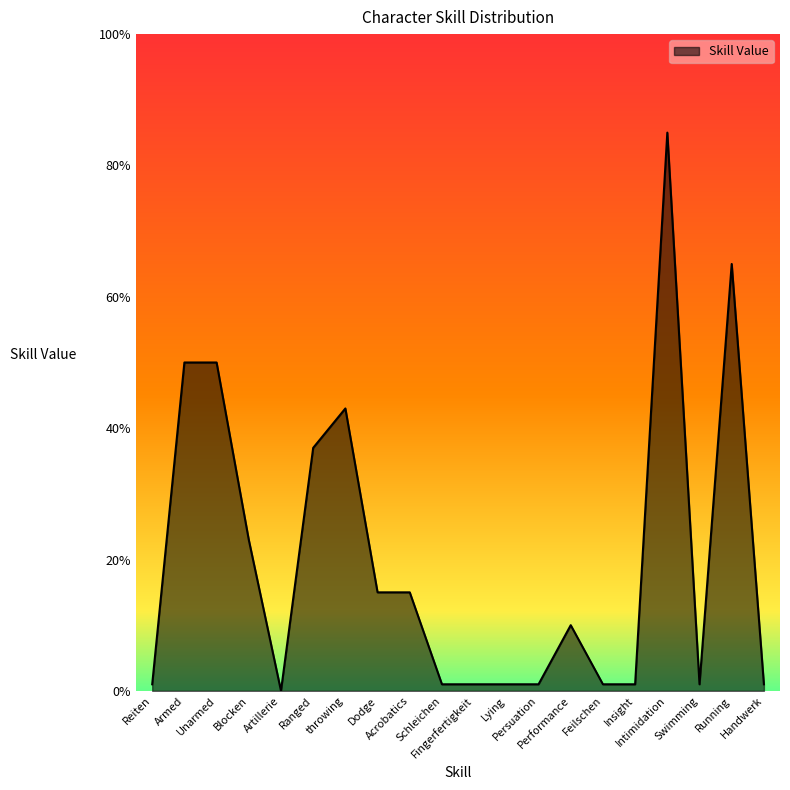

The chart shows a value of 1 at Insight. True or false?

True